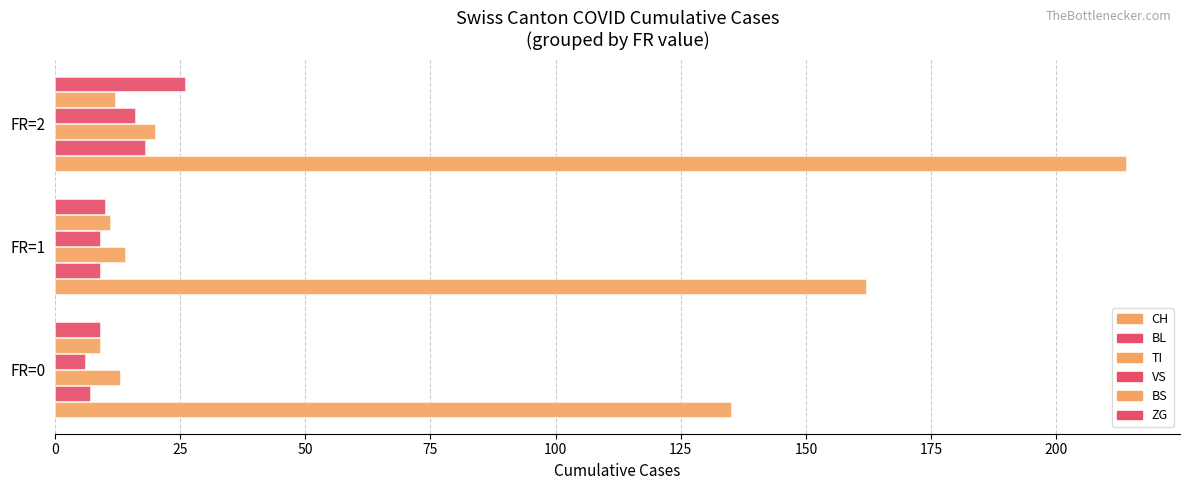

How many data points does each series have?

3